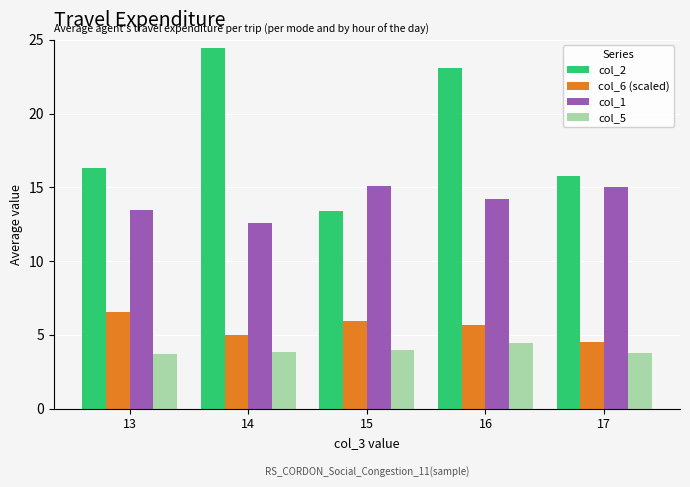

List the series in order of their peak value, lowest first.

col_5, col_6 (scaled), col_1, col_2